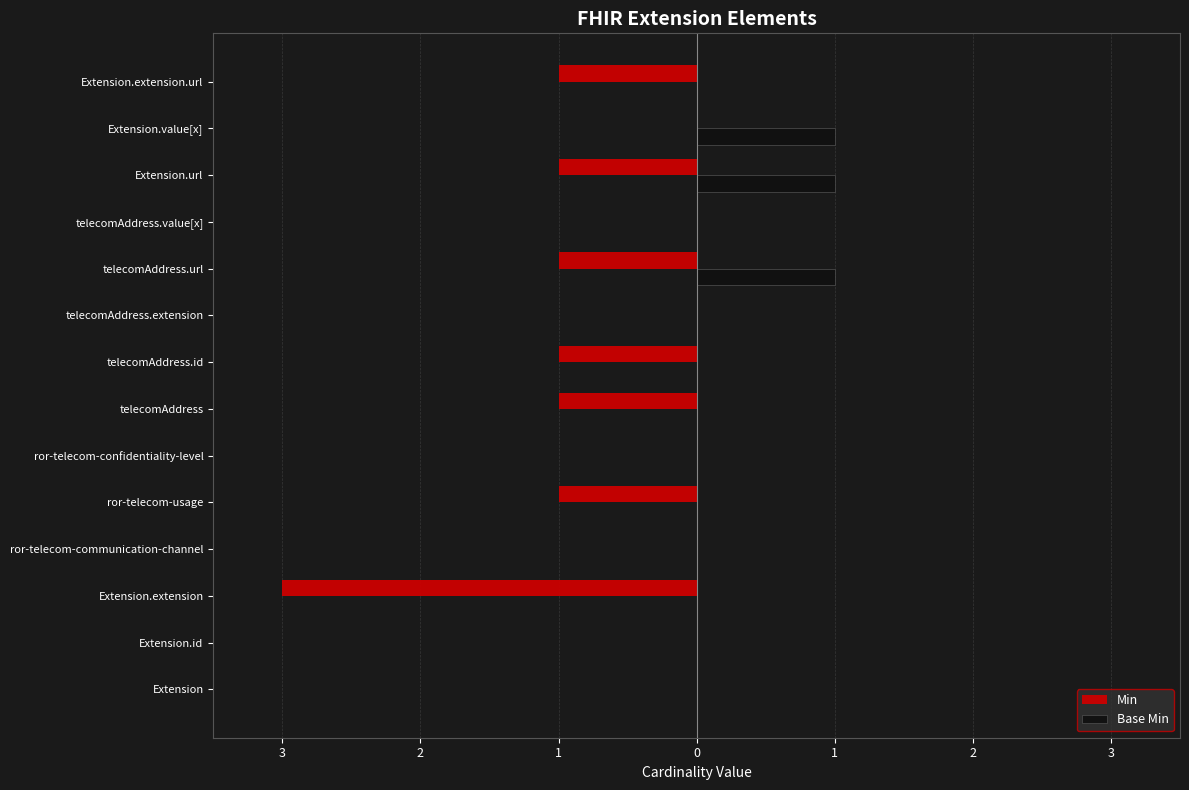

What are all the series names shown in the legend?

Min, Base Min